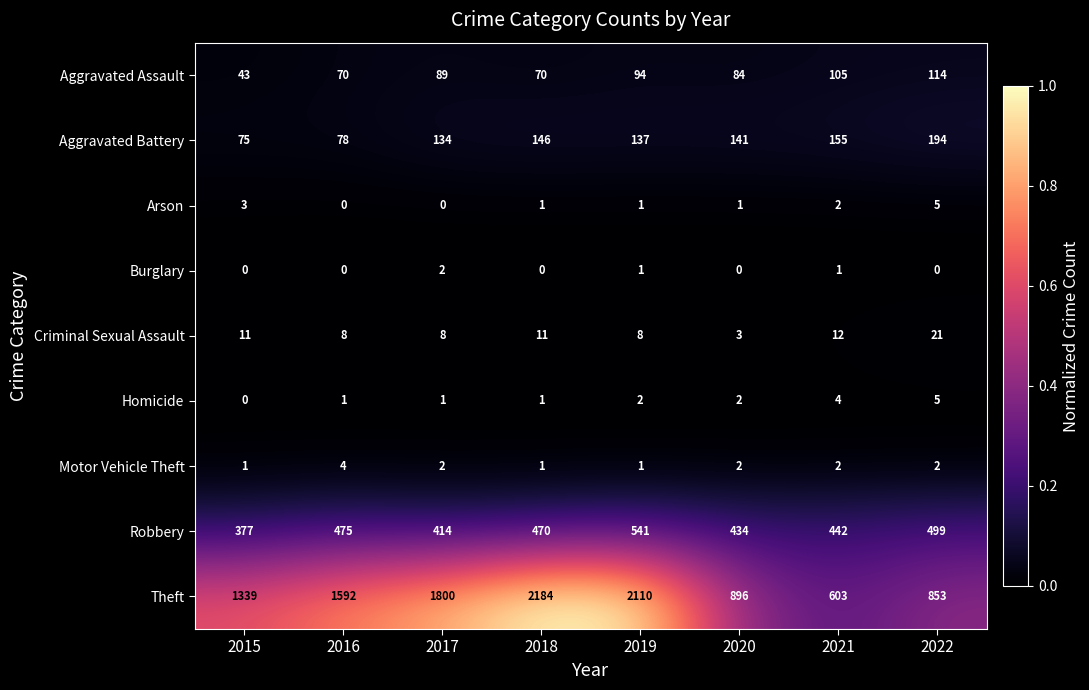

How many Burglary values are between 0 and 1?

7